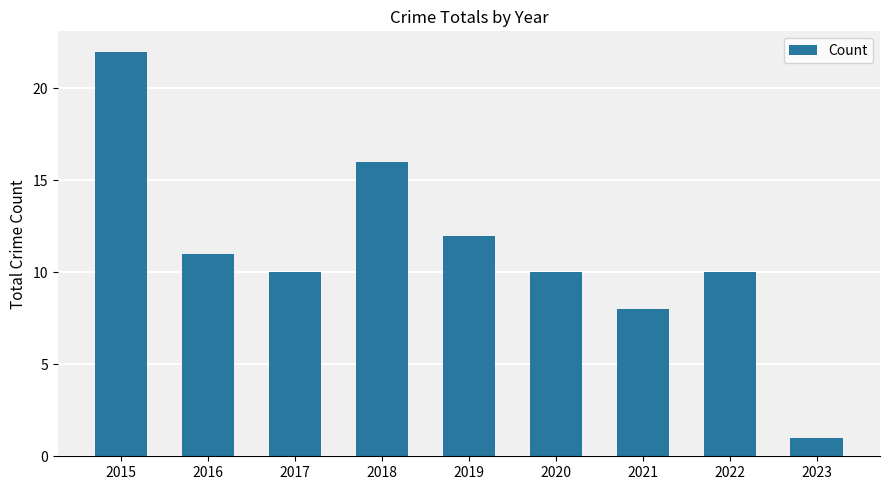

The chart shows a value of 7 at 2016. True or false?

False